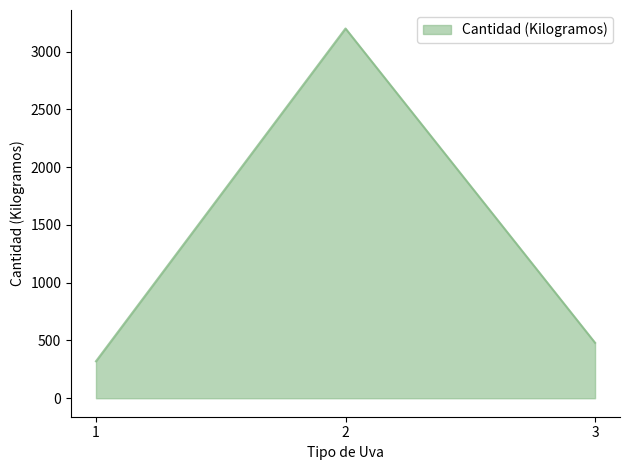

What is the approximate value at 2, to the nearest 100?

3200